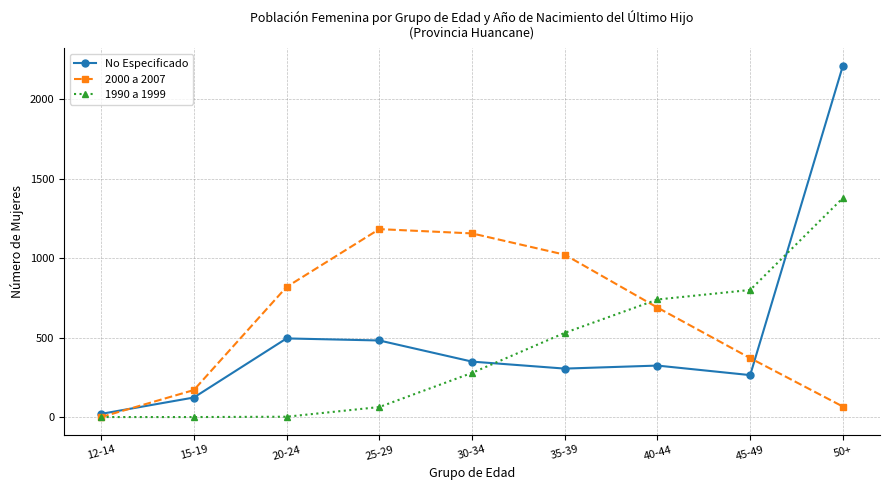

The 1990 a 1999 series shows -694 at 12-14. True or false?

False